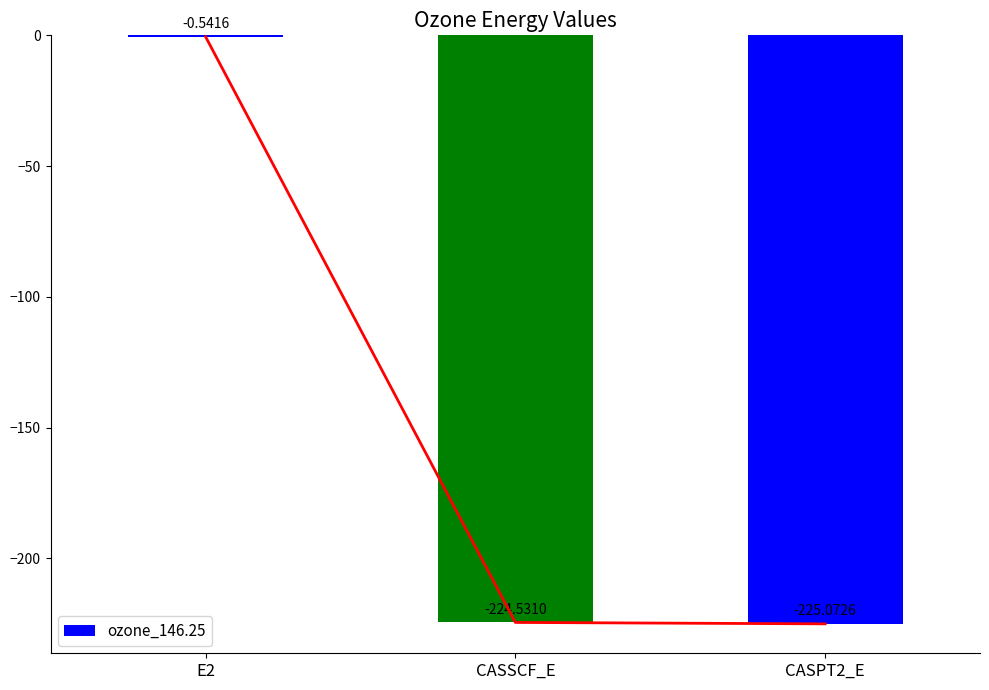

What is the value of the 1st bar from the left?

-0.5